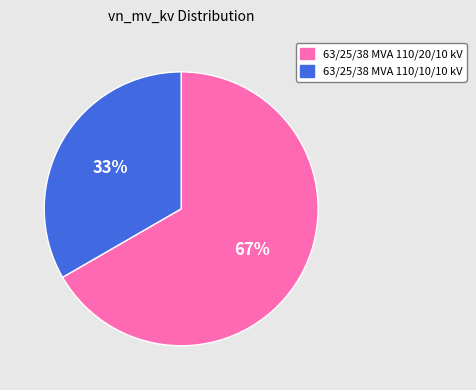

What is the majority slice?

63/25/38 MVA 110/20/10 kV